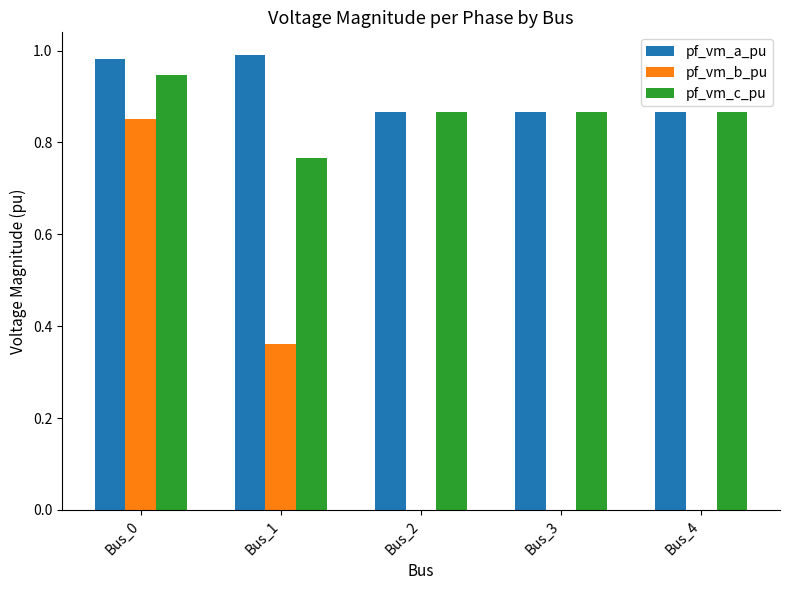

The pf_vm_a_pu series shows 1.0 at Bus_0. True or false?

True